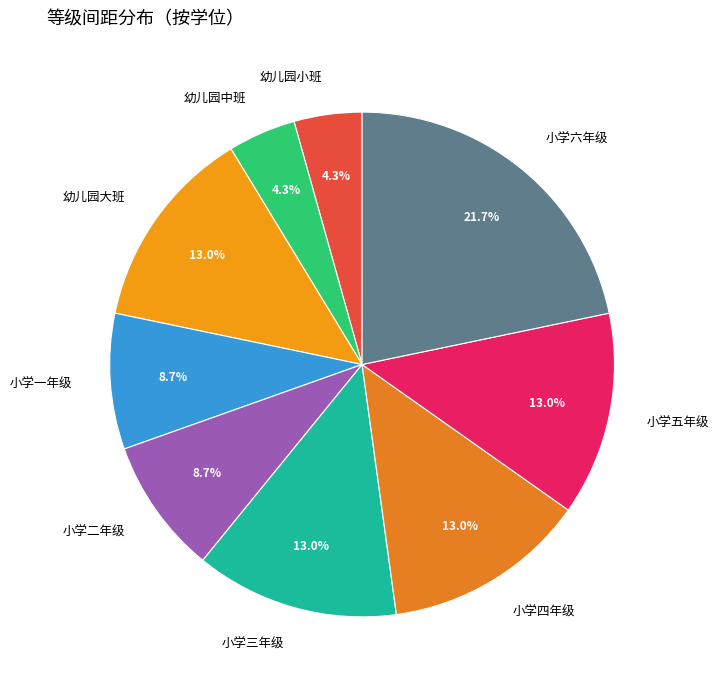

Is it true that 小学六年级 is 12% of the pie?

False